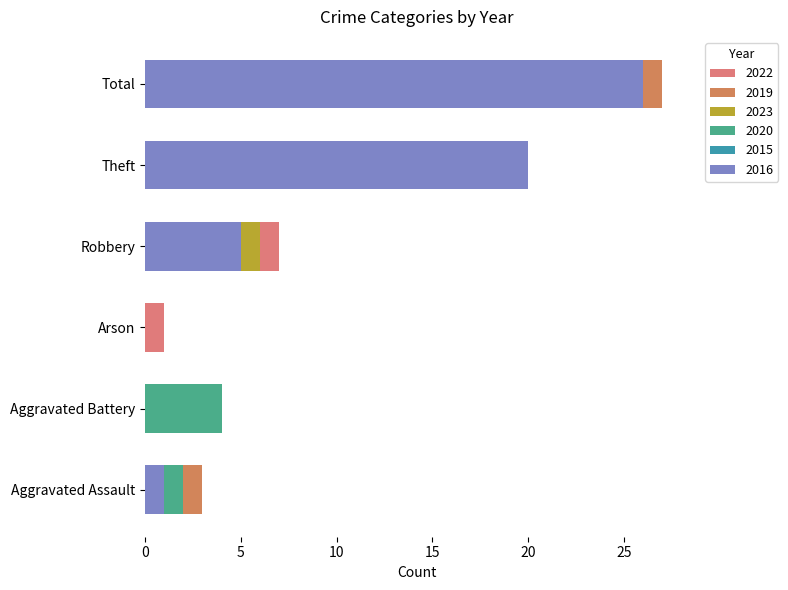

At how many categories does at least one series exceed 25?

1